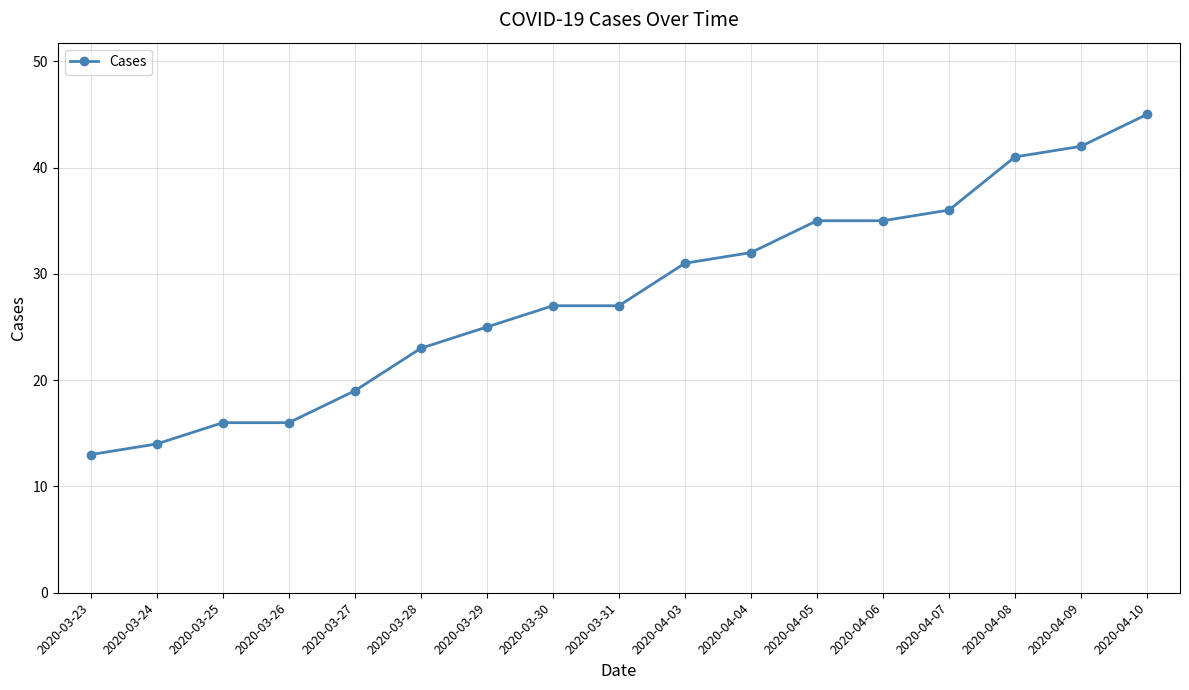

What is the difference between the values at 2020-04-08 and 2020-03-27?

22